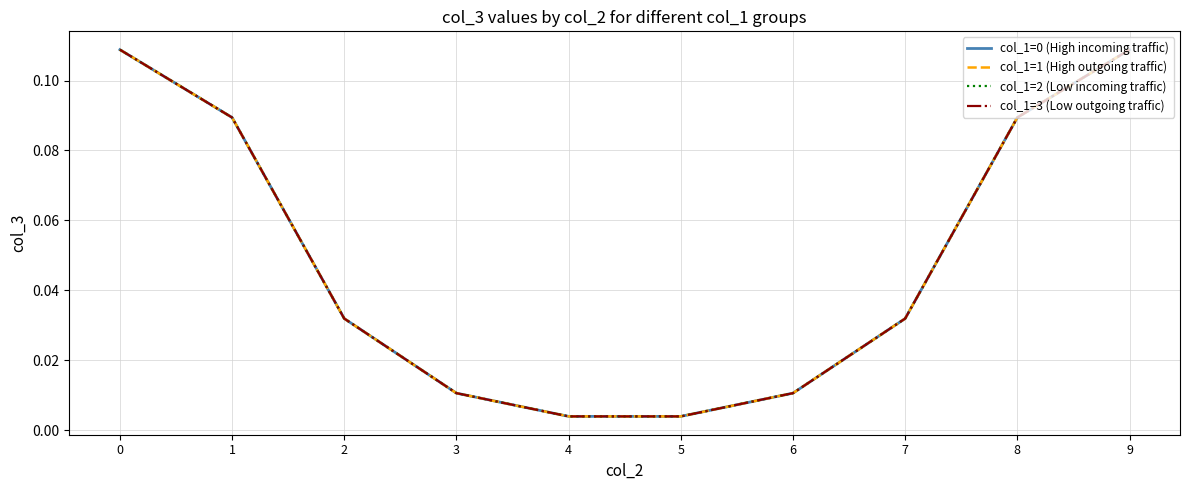

Which series has the largest range (max minus min)?

col_1=3 (Low outgoing traffic)